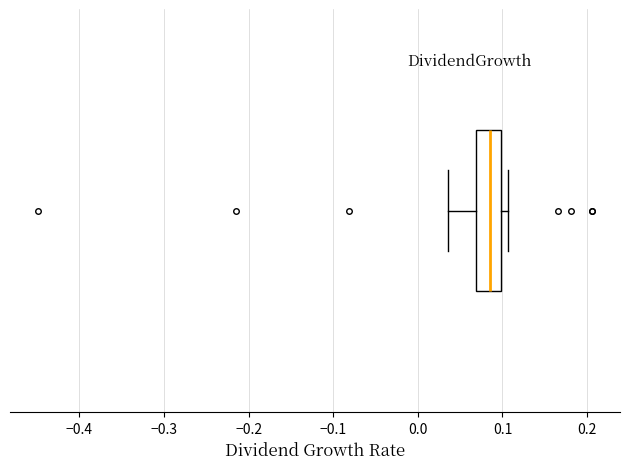

Where is the right edge of the box on the x-axis? The values are not printed on the chart, so give them approximately, as read against the axis.

0.10